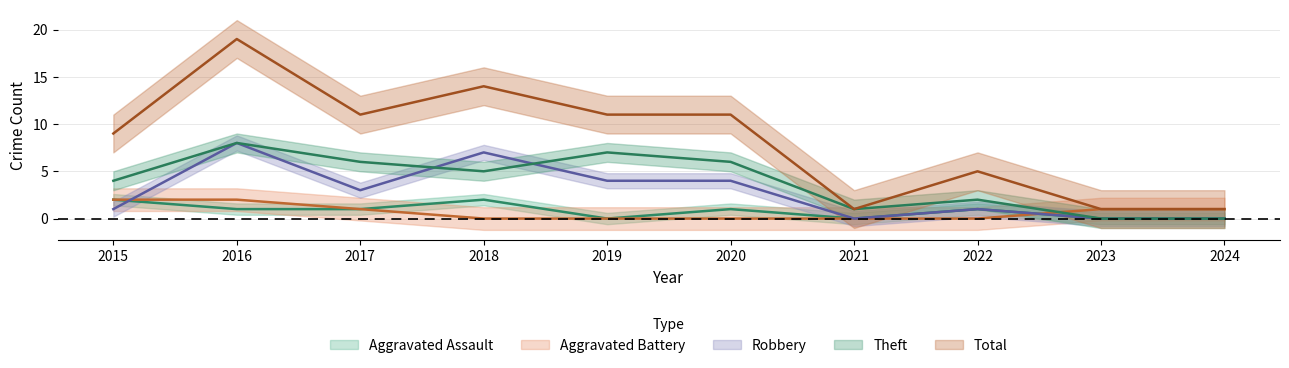

Which series has the widest spread of values?

Total